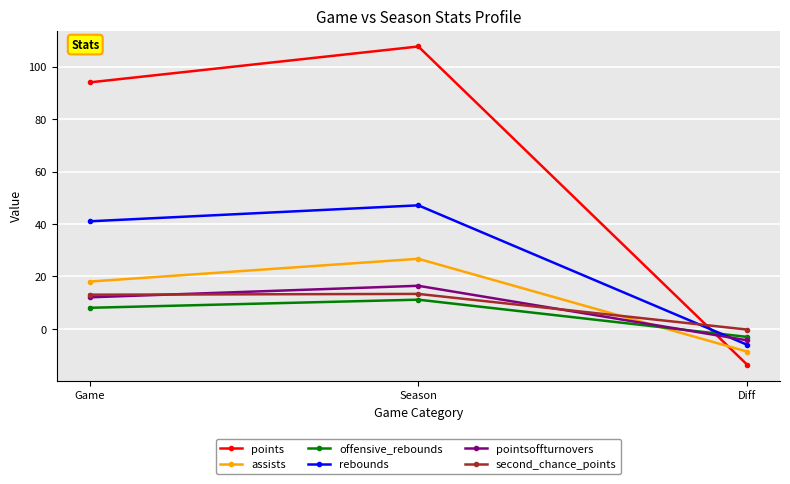

How many series are shown in this chart?

6